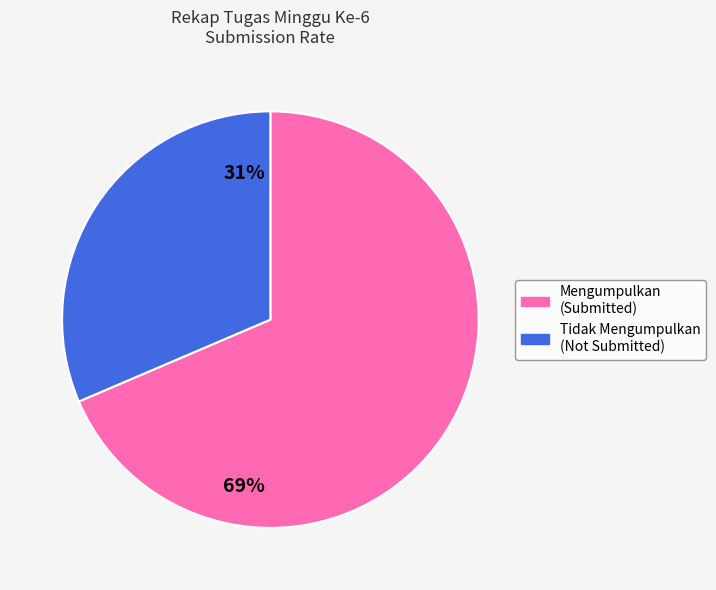

Does any single category account for the majority?

Yes